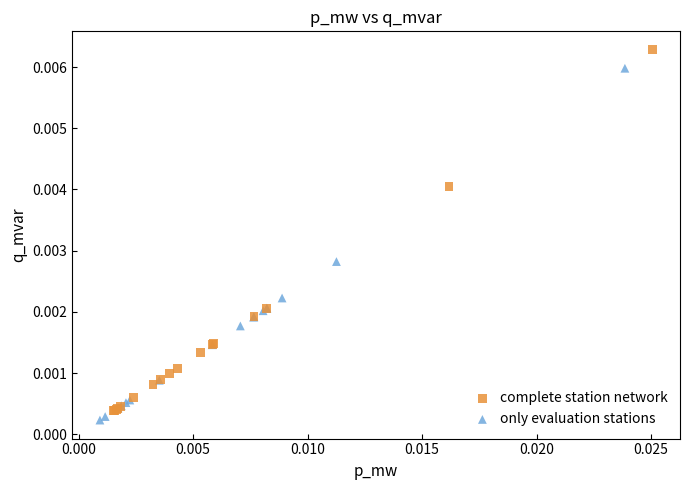

Which series has the widest spread of Y values?

complete station network